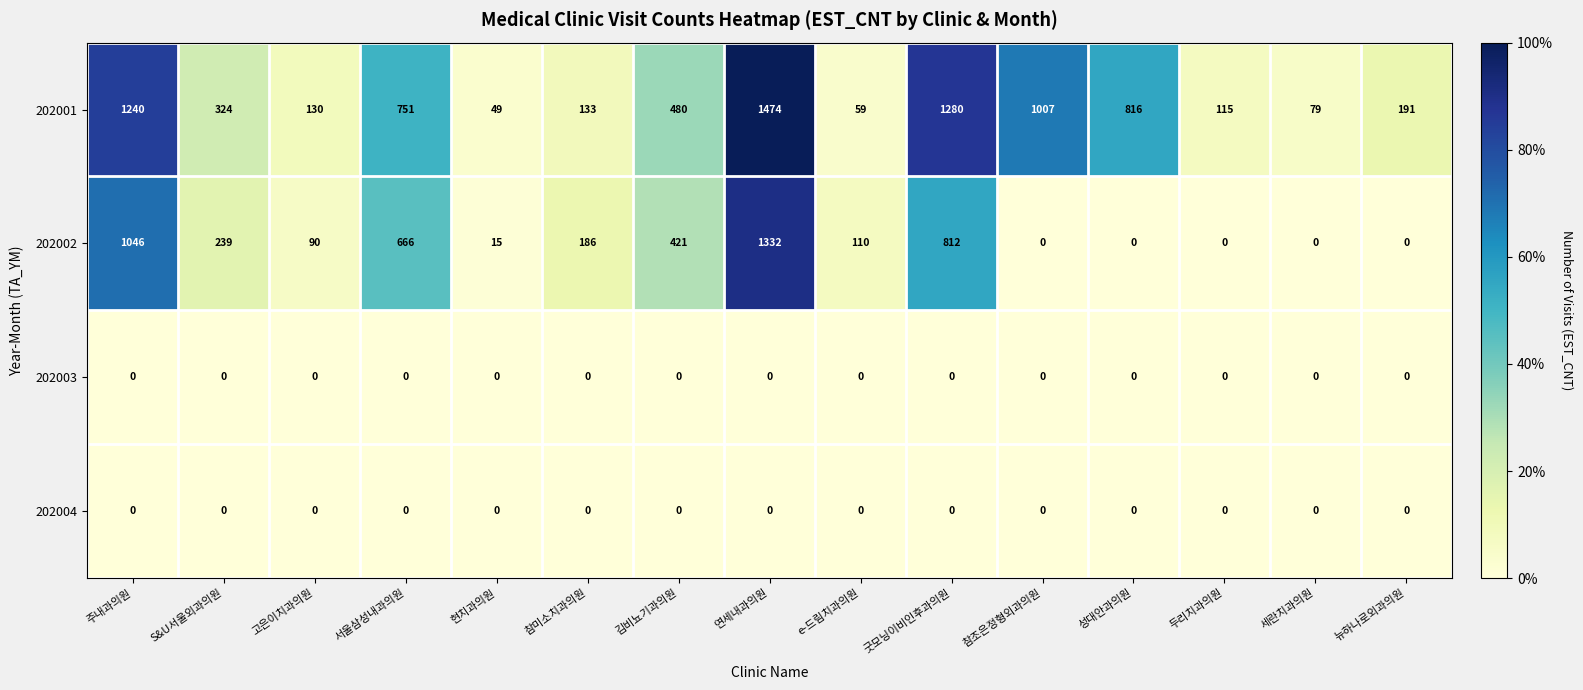

The 202002 series shows 362 at 연세내과의원. True or false?

False